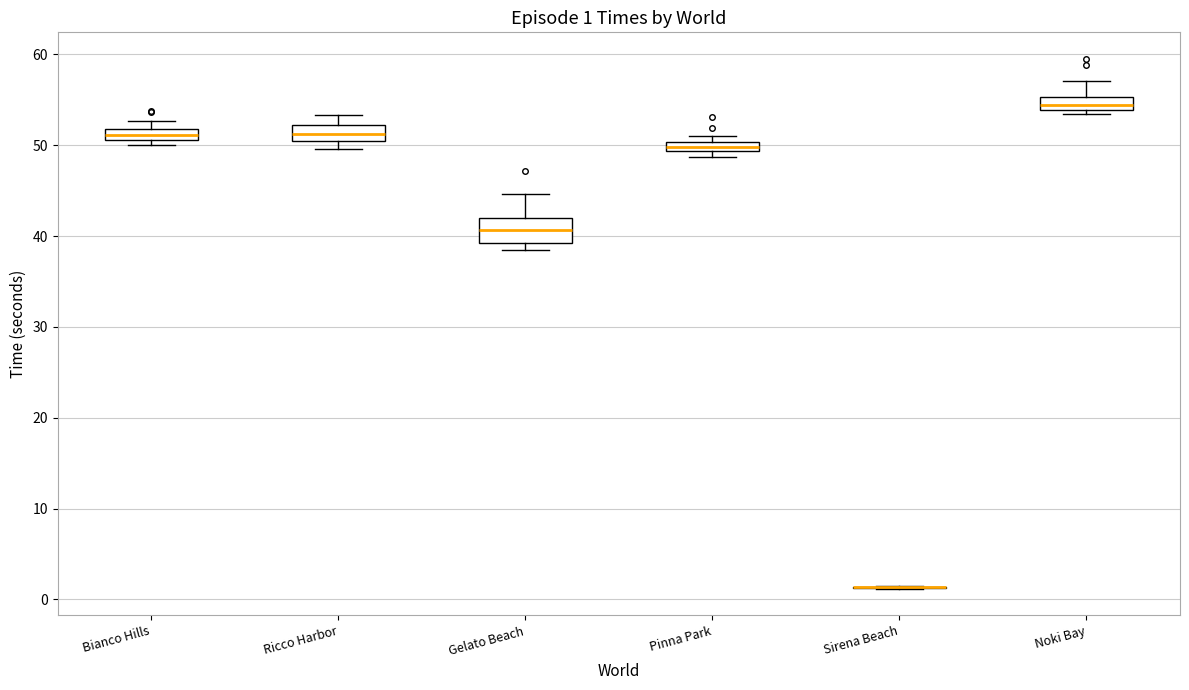

Which box is the tallest, from its lower edge to its upper edge?

Gelato Beach